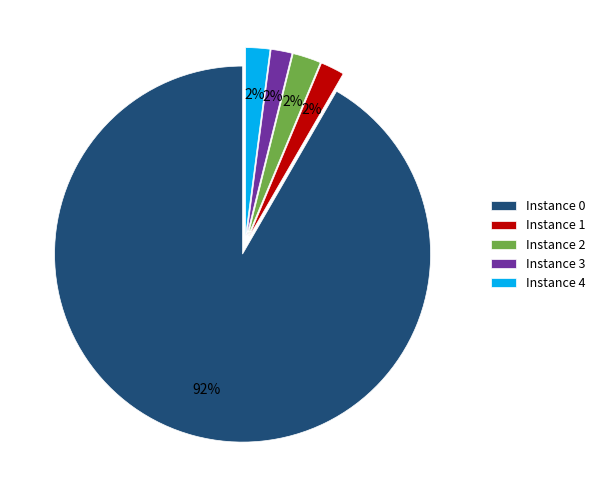

To the nearest percent, what is the average slice percentage?

20%